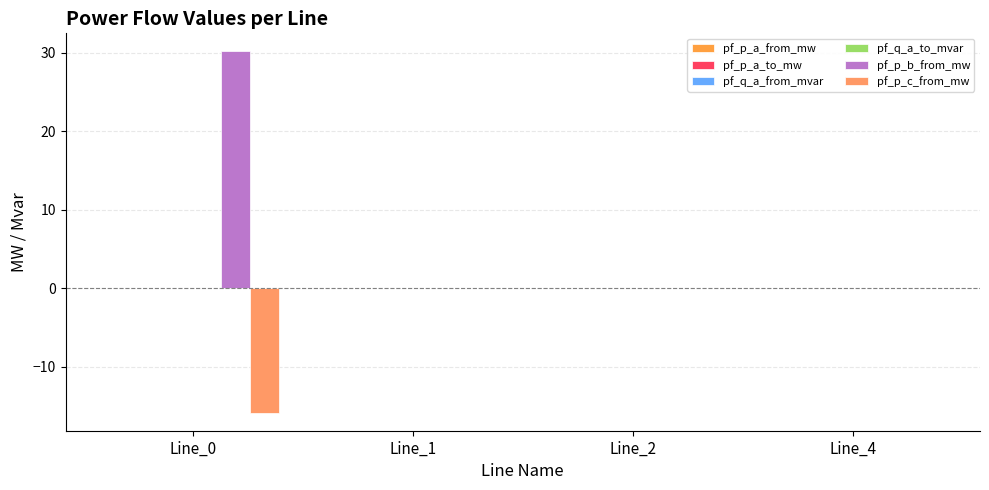

Are the bars horizontal?

No